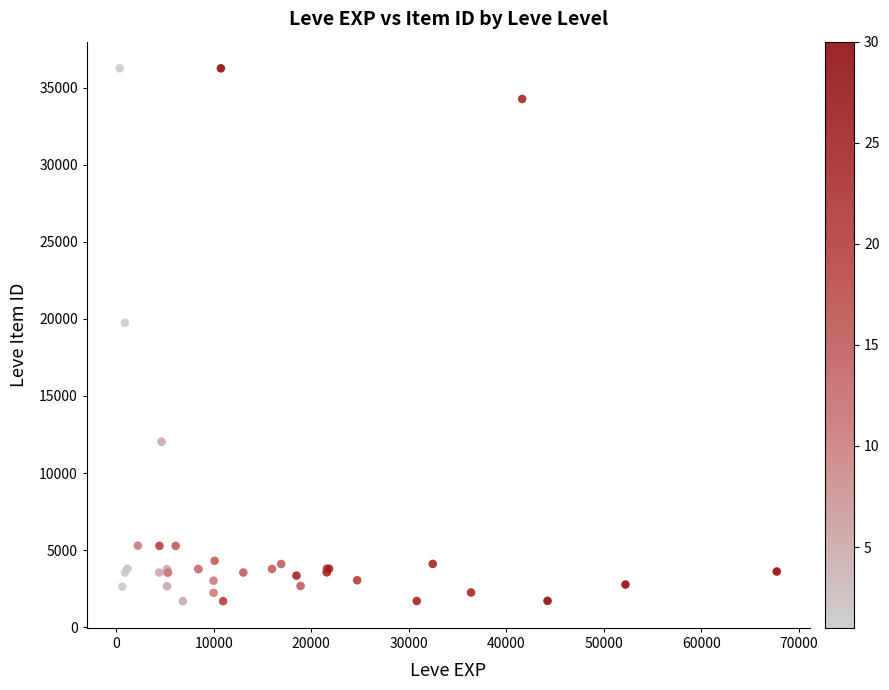

What Y value in the scatter plot is closest to 18967?

19744